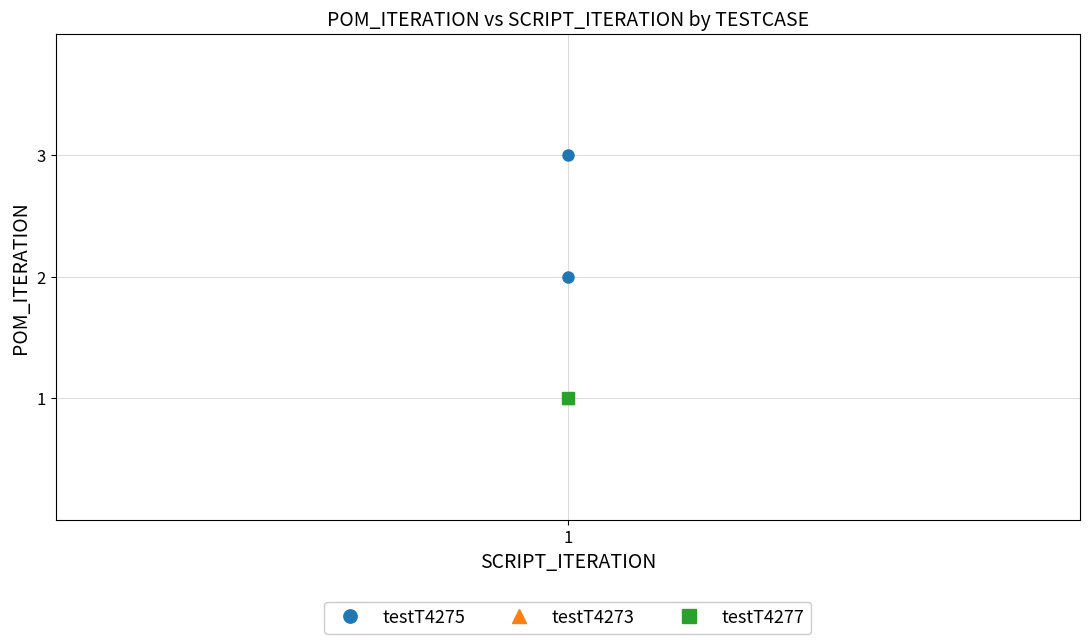

What is the value of the 2nd point from the left?

1